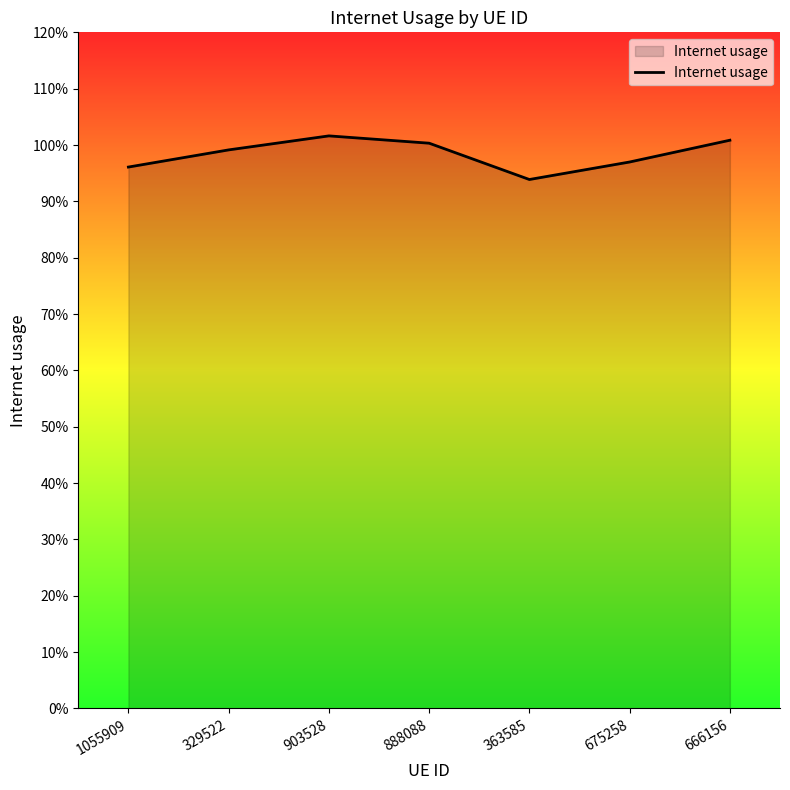

At which category does the chart reach its minimum across all series?

363585